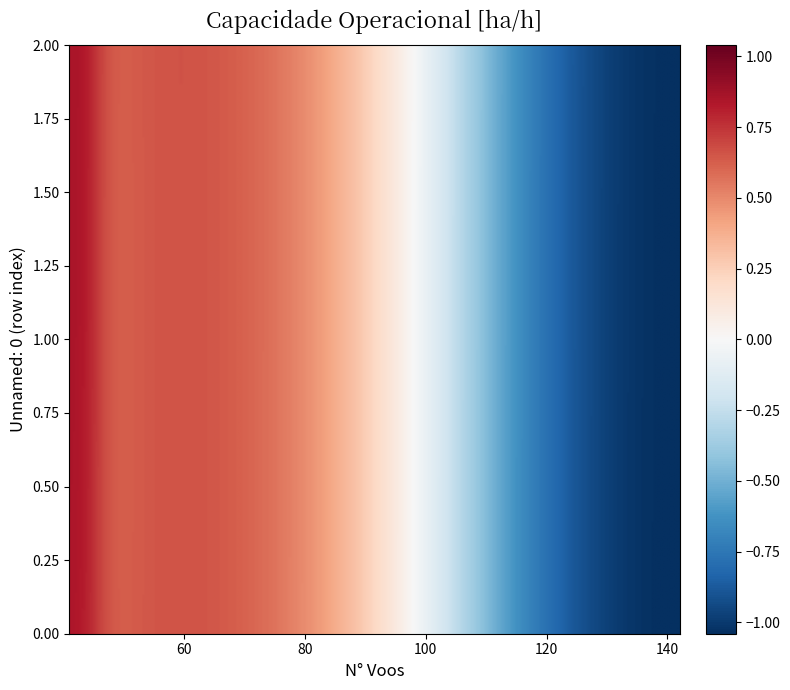

What is the total value across all series at 2?

18.7